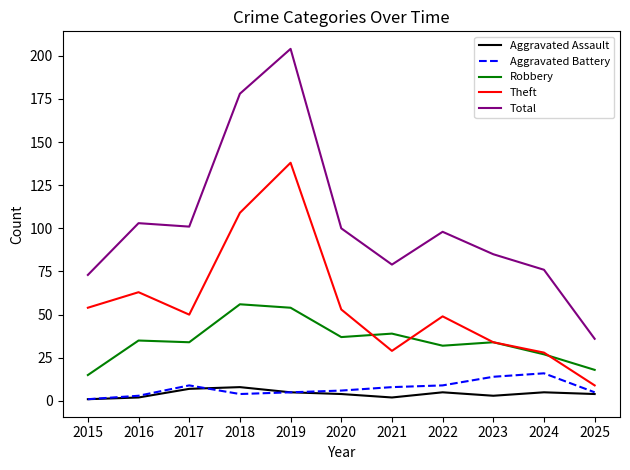

How many lines are shown in the chart?

5